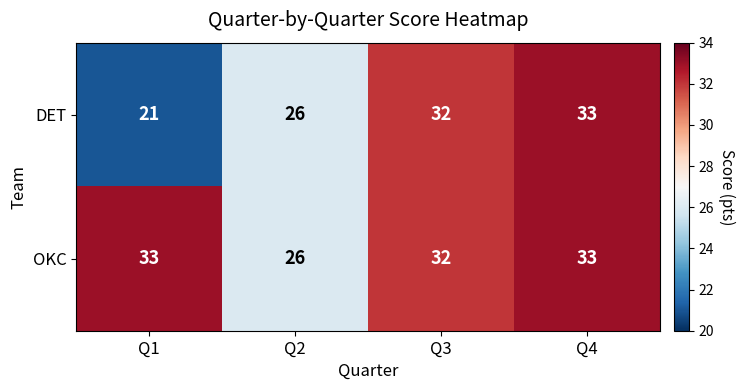

What is the total value across all series at Q2?

52